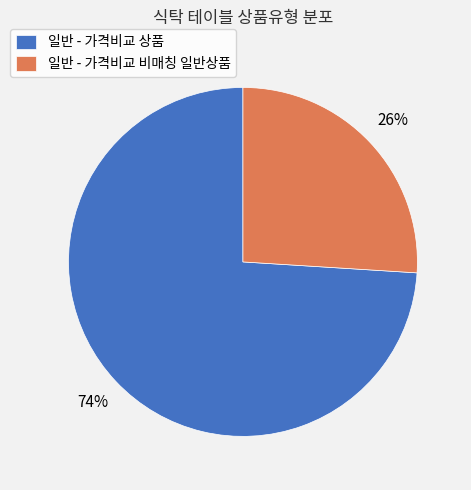

How many slices are in this pie chart?

2